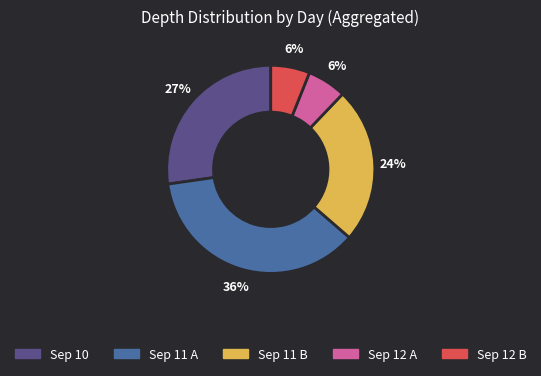

To the nearest percent, what is the difference between the largest and smallest slice percentages?

30%